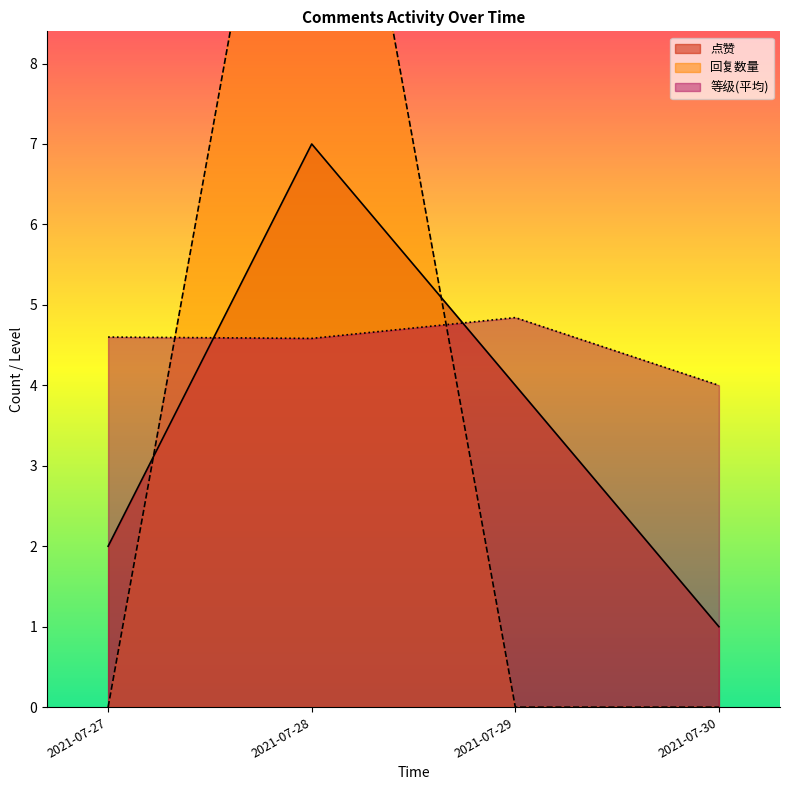

Which series has the widest spread of values?

回复数量